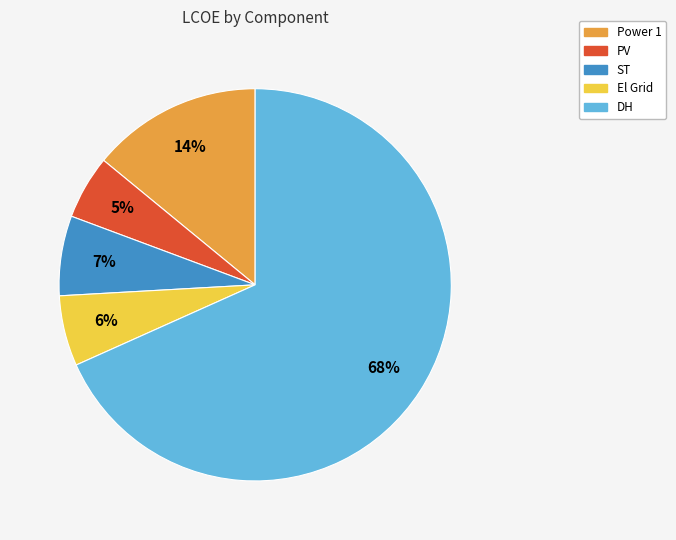

Combined, do PV and DH account for over 50%?

Yes